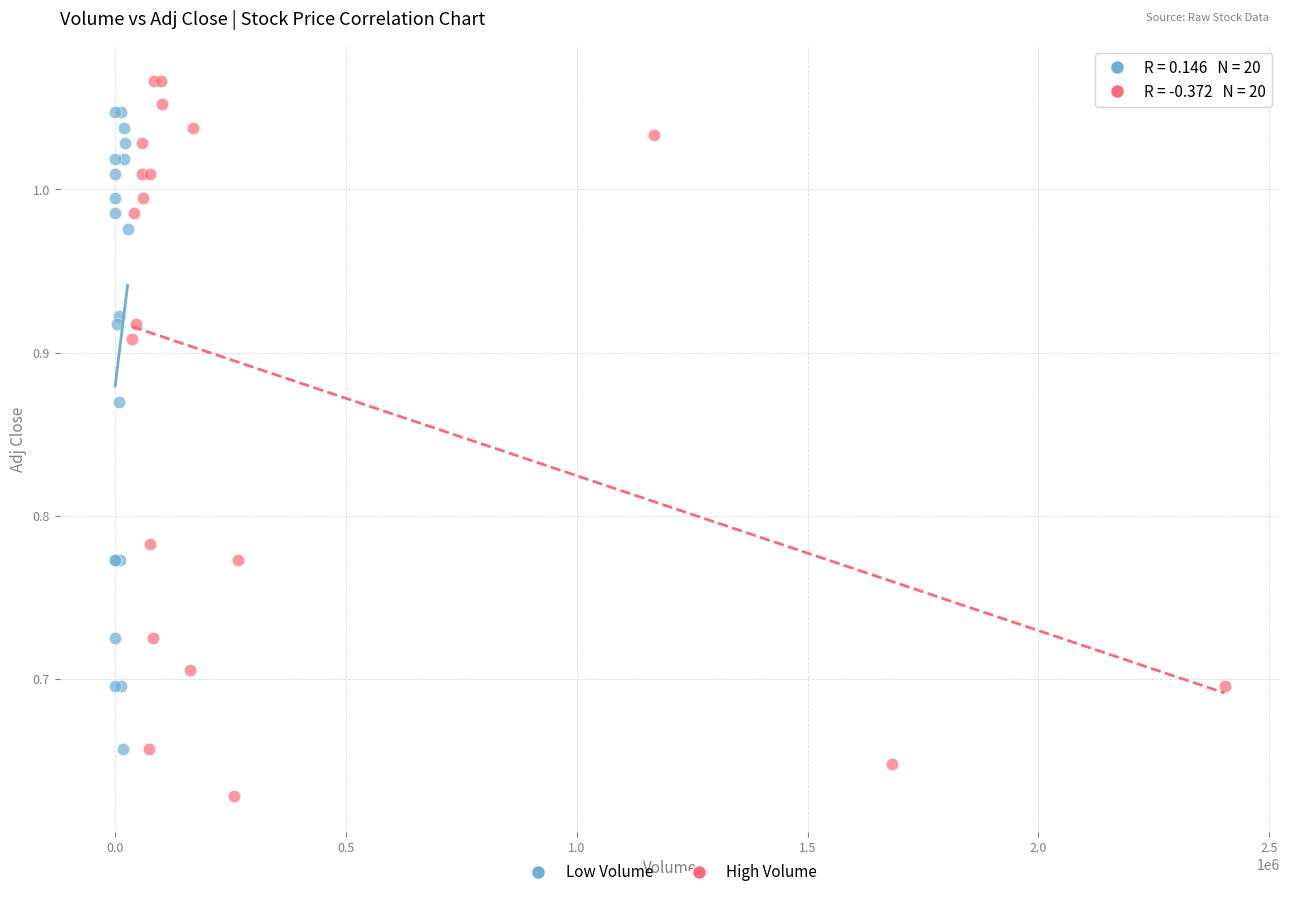

Which series has the widest spread of Y values?

High Volume